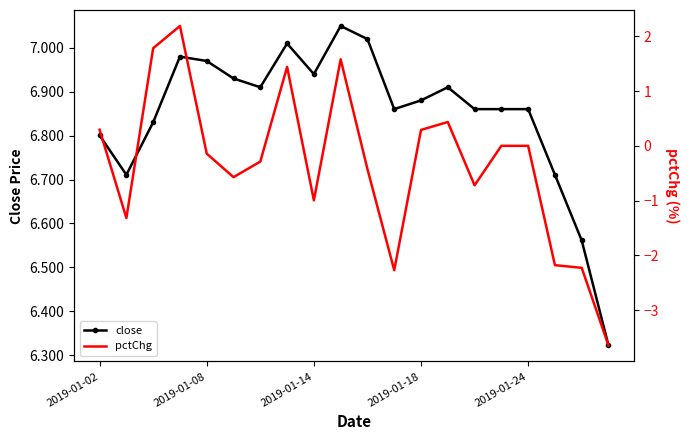

Which series has the widest spread of values?

pctChg